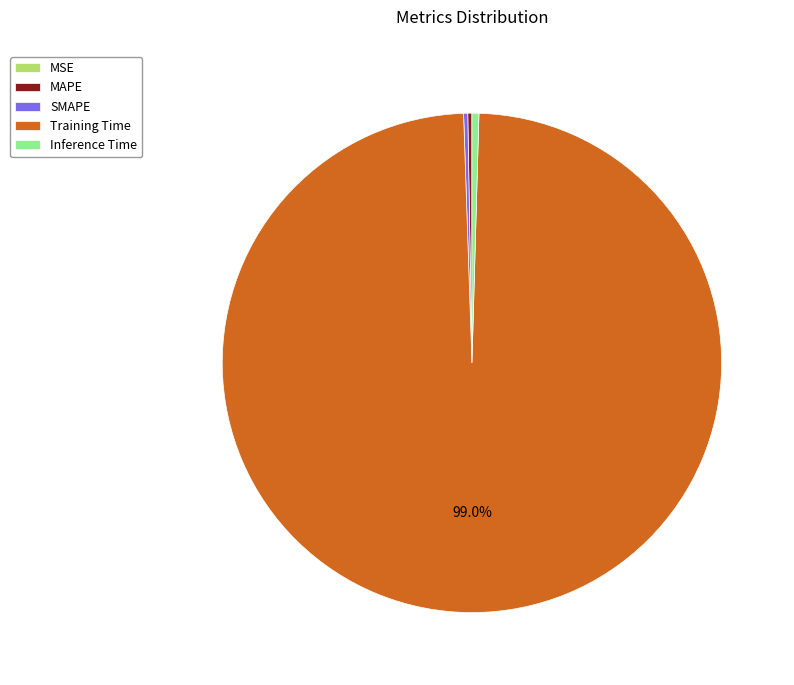

Is Training Time the majority of the pie?

Yes